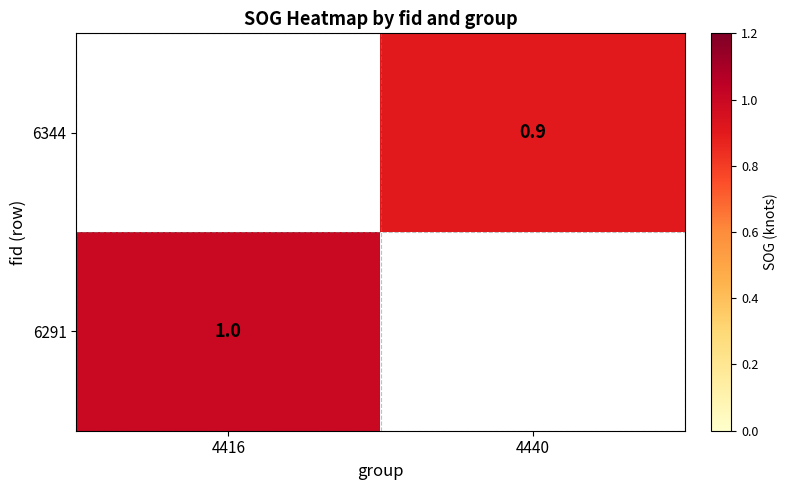

True or false: 6291 has a value of 1.4 at 4416.

False